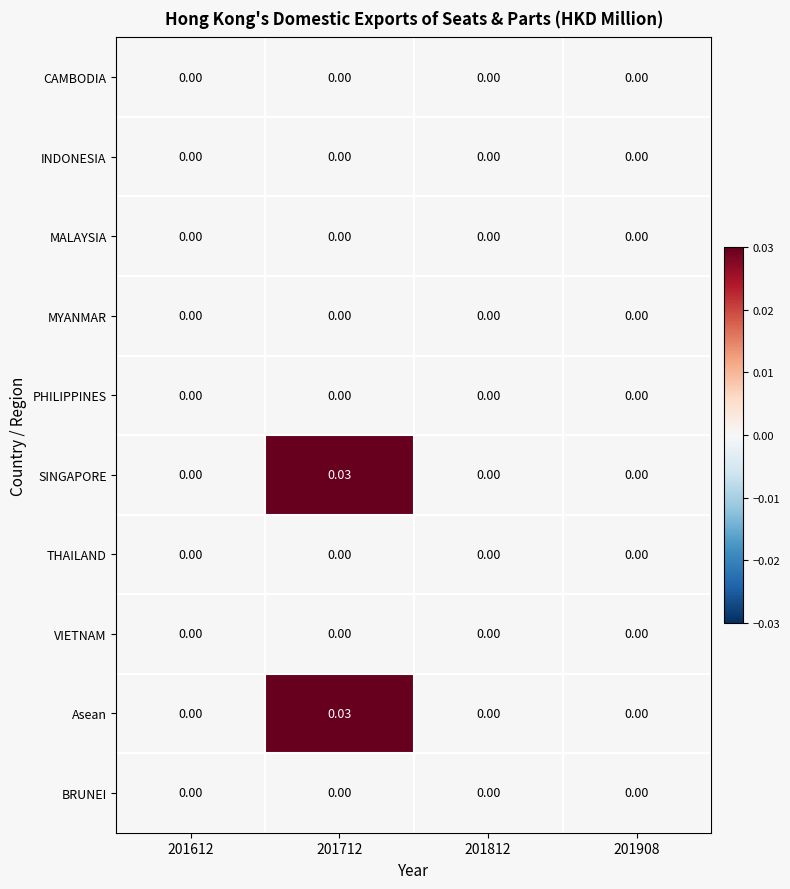

How many categories are shown in the chart?

4